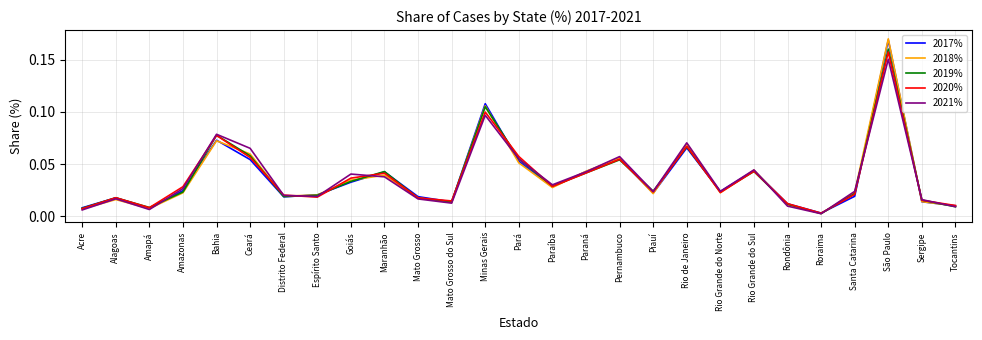

Is the value of 2021% at Amazonas greater than the value of 2020% at Santa Catarina?

Yes